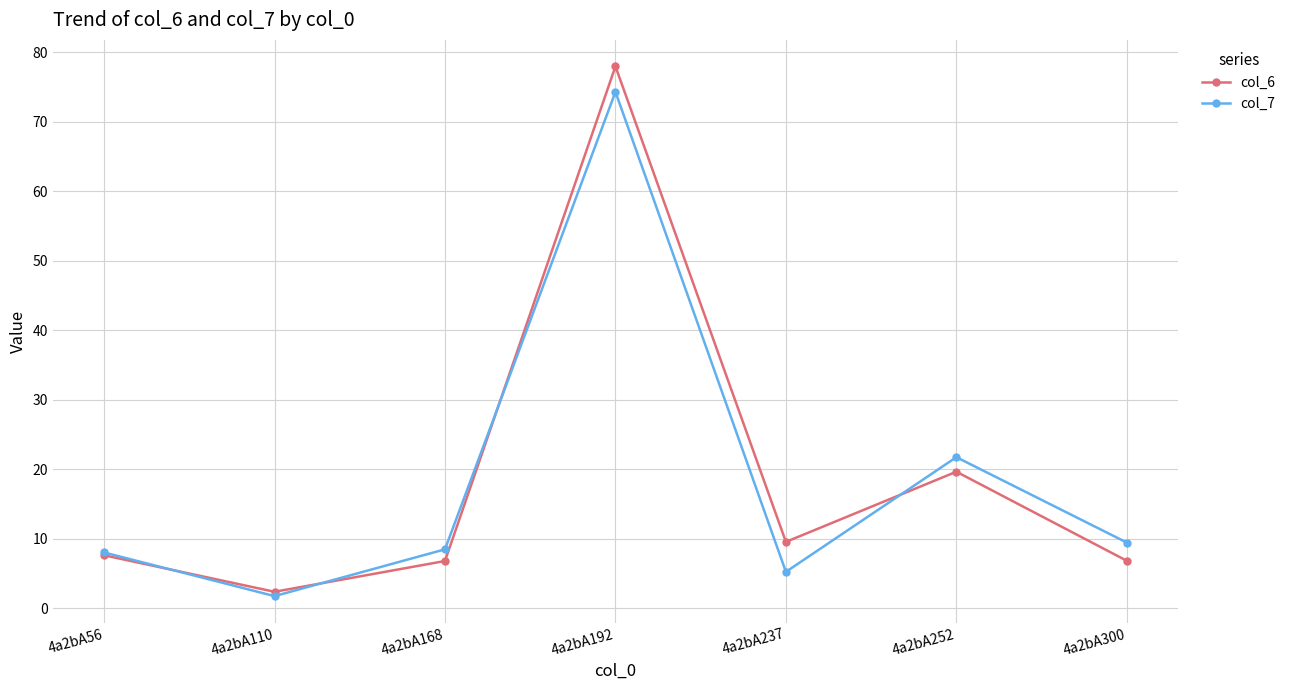

Which series has the widest spread of values?

col_6